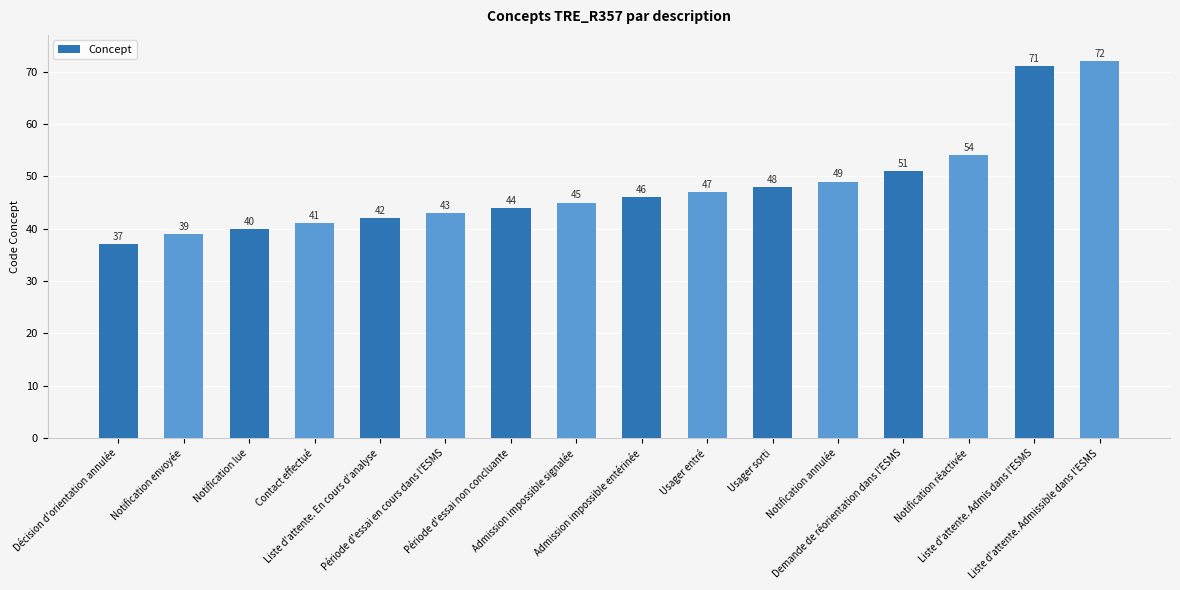

List the labels in order of value, smallest first.

Décision d'orientation annulée, Notification envoyée, Notification lue, Contact effectué, Liste d'attente. En cours d'analyse, Période d'essai en cours dans l'ESMS, Période d'essai non concluante, Admission impossible signalée, Admission impossible entérinée, Usager entré, Usager sorti, Notification annulée, Demande de réorientation dans l'ESMS, Notification réactivée, Liste d'attente. Admis dans l'ESMS, Liste d'attente. Admissible dans l'ESMS